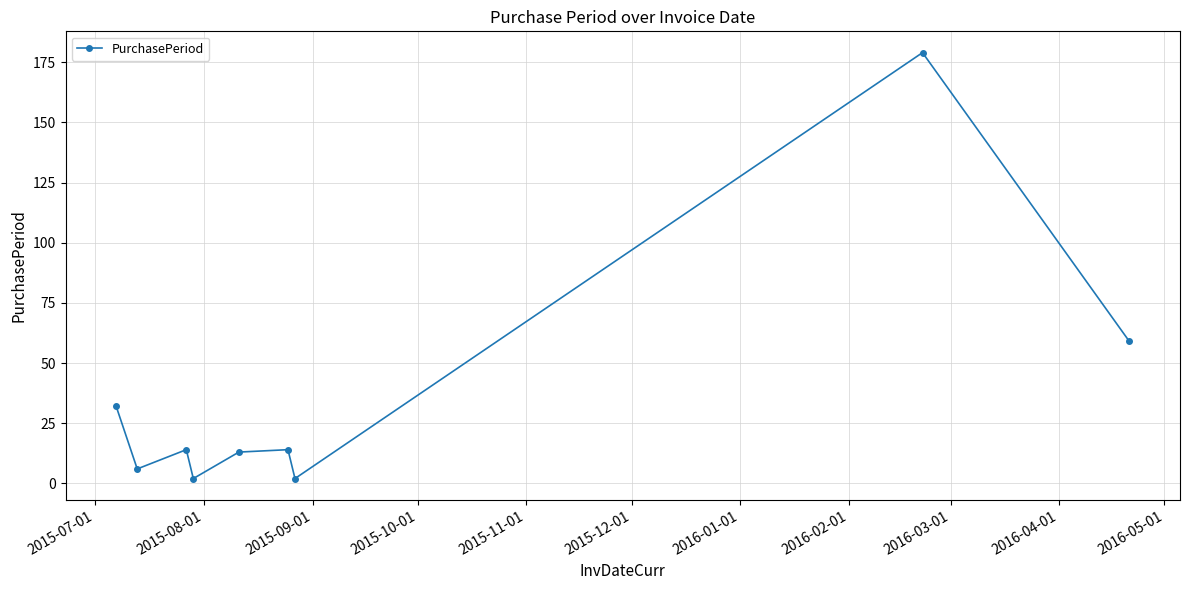

How many points are higher than both their immediate neighbors (excluding endpoints)?

3